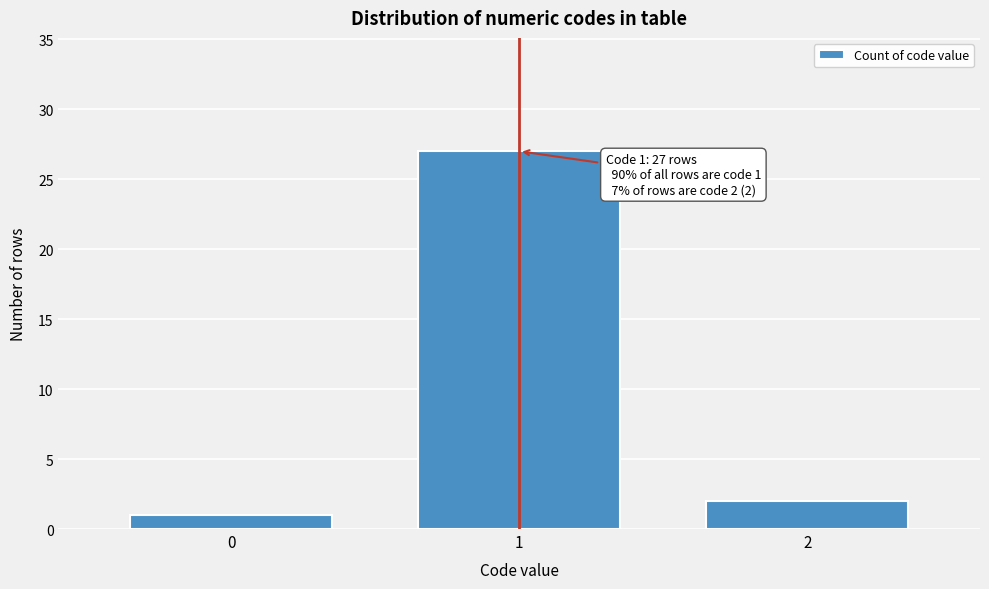

Reading left to right, what are all the values shown in this chart?

1	27	2